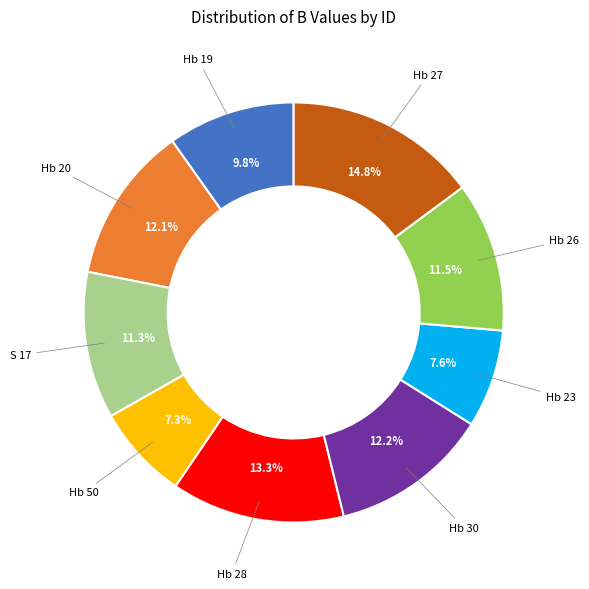

Is there any slice that represents more than half of the pie?

No